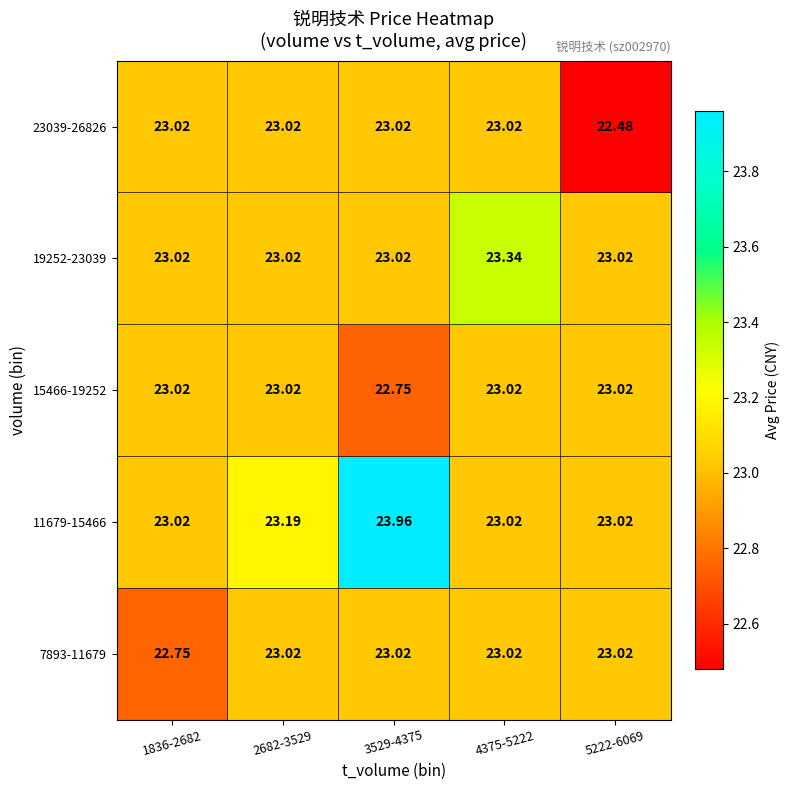

What is the total value across all series at 4375-5222?

115.4